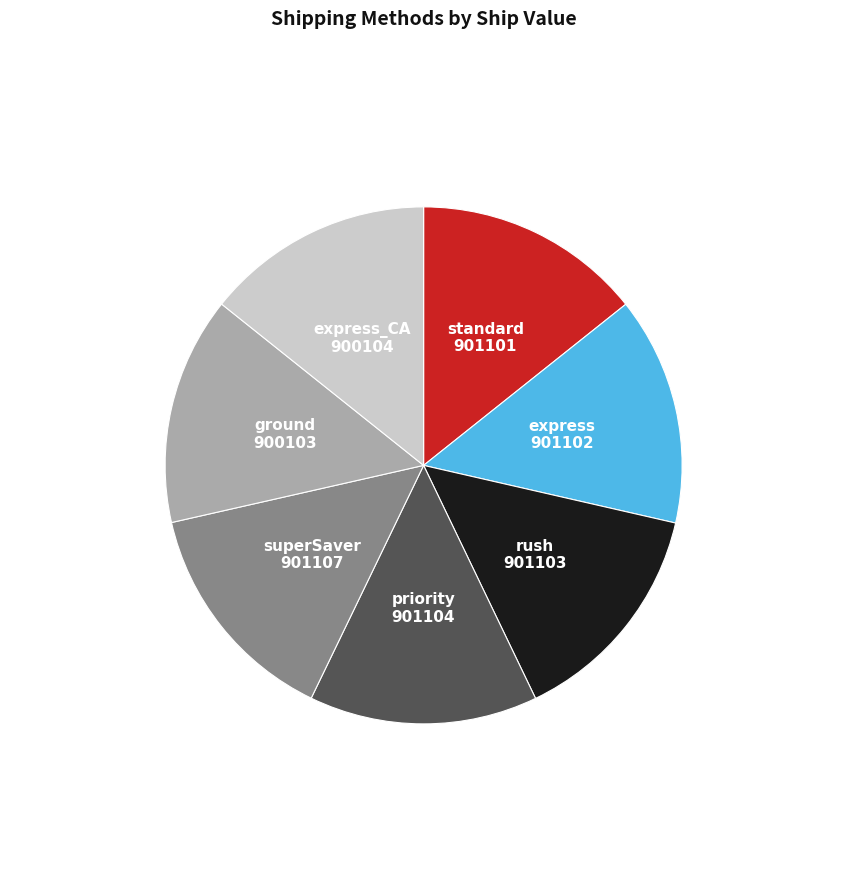

True or false: superSaver accounts for 14% of the total.

True